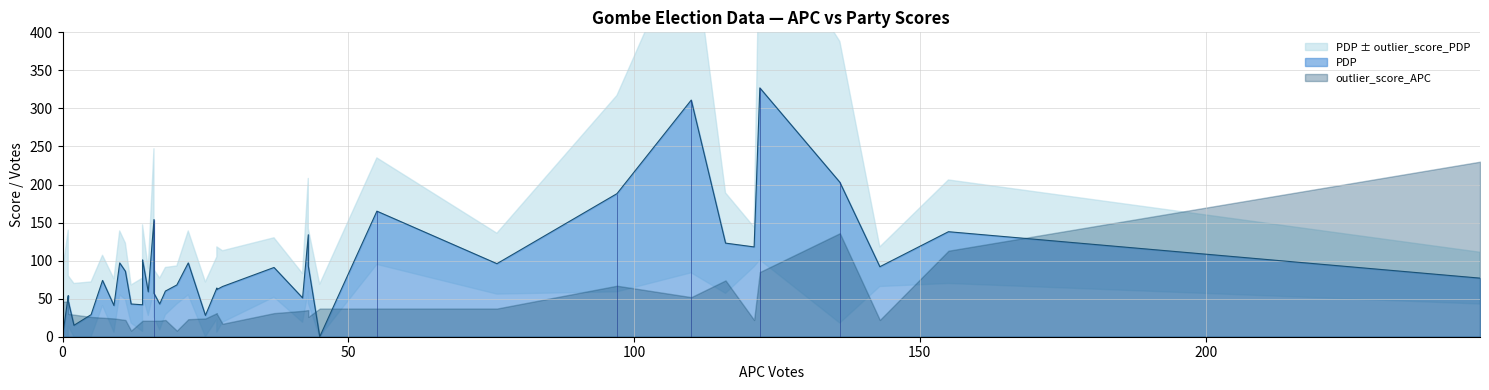

Which category has the highest value in the outlier_score_APC series?

248